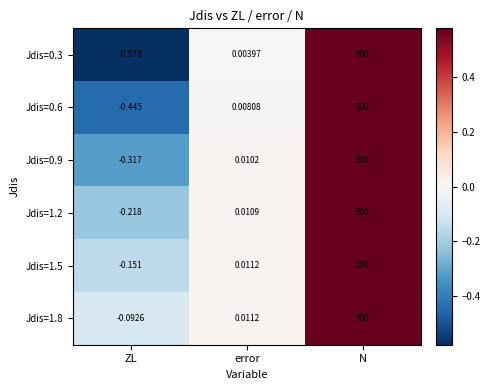

Where is Jdis=1.8 nearest to the value 249?

error